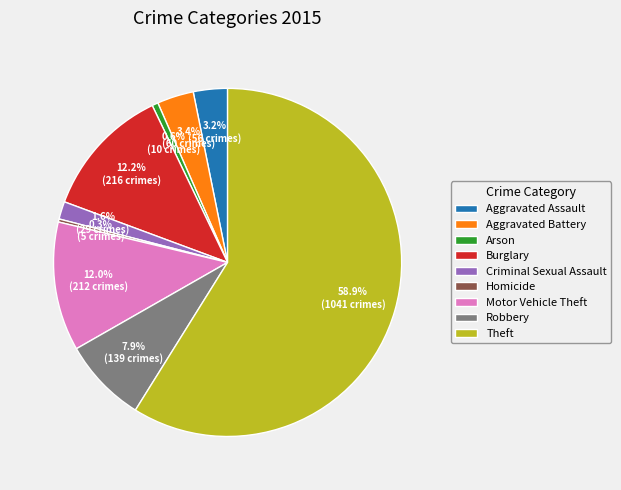

To the nearest percent, what portion does Aggravated Battery represent?

3%